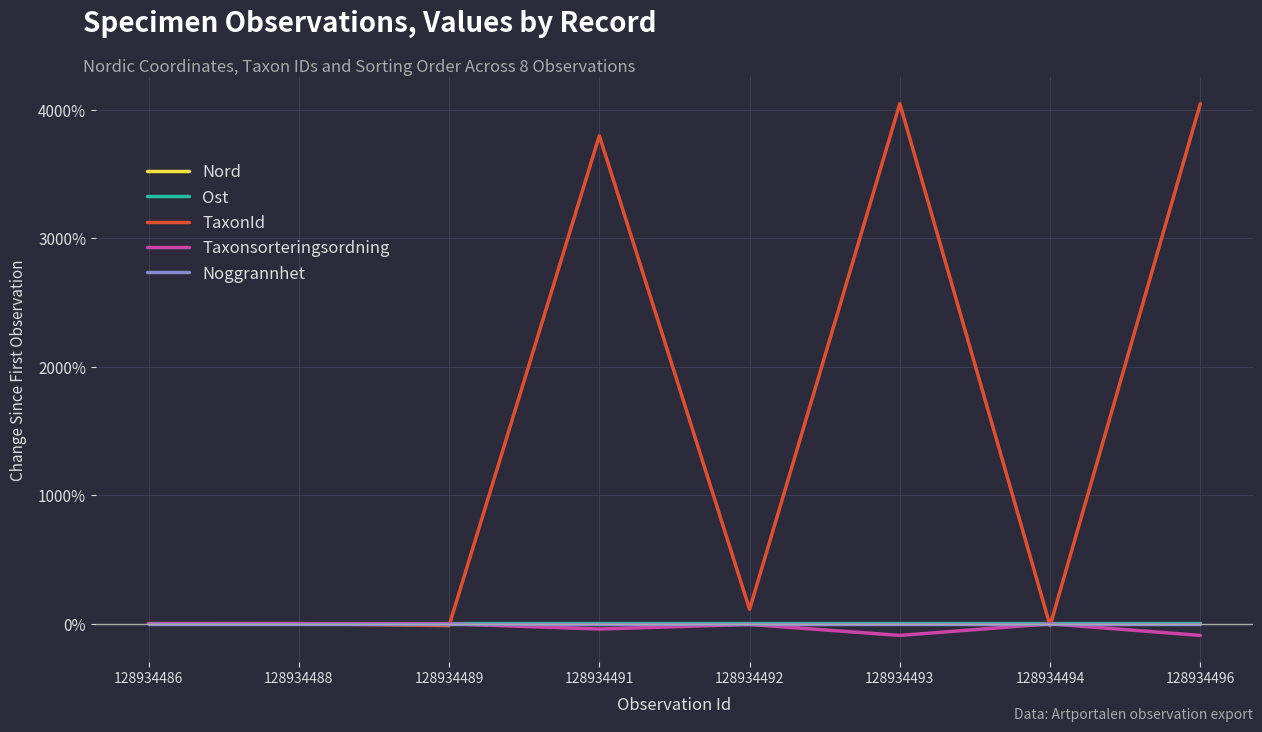

Is it true that TaxonId equals 3797.9 at 128934491?

True